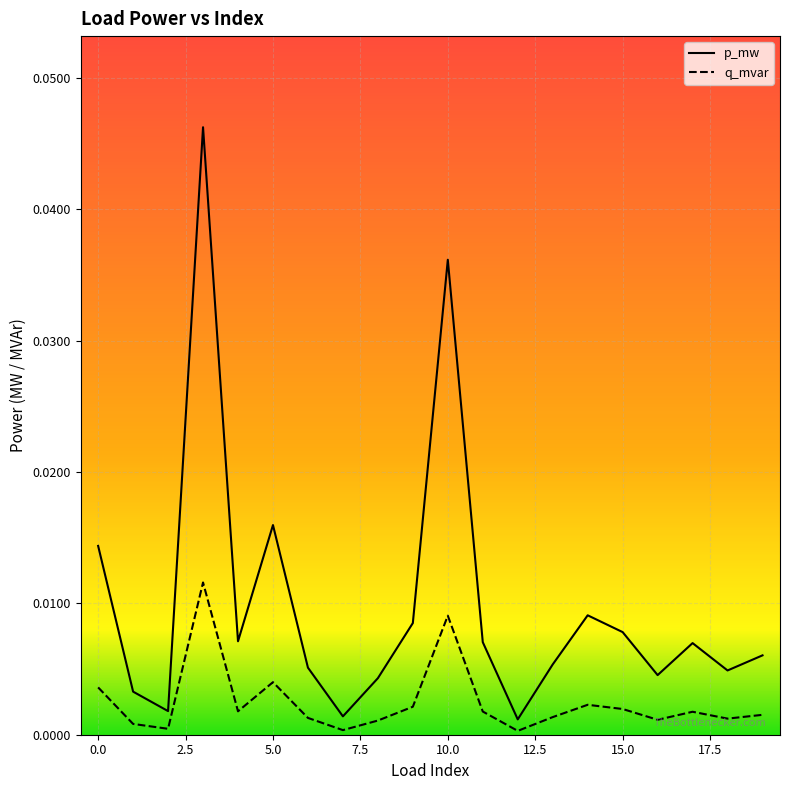

Rank the series by their maximum value, from lowest to highest.

q_mvar, p_mw